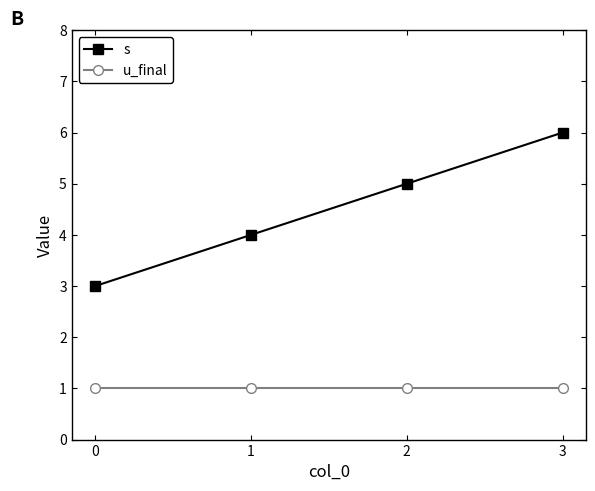

Where is s nearest to the value 4?

1